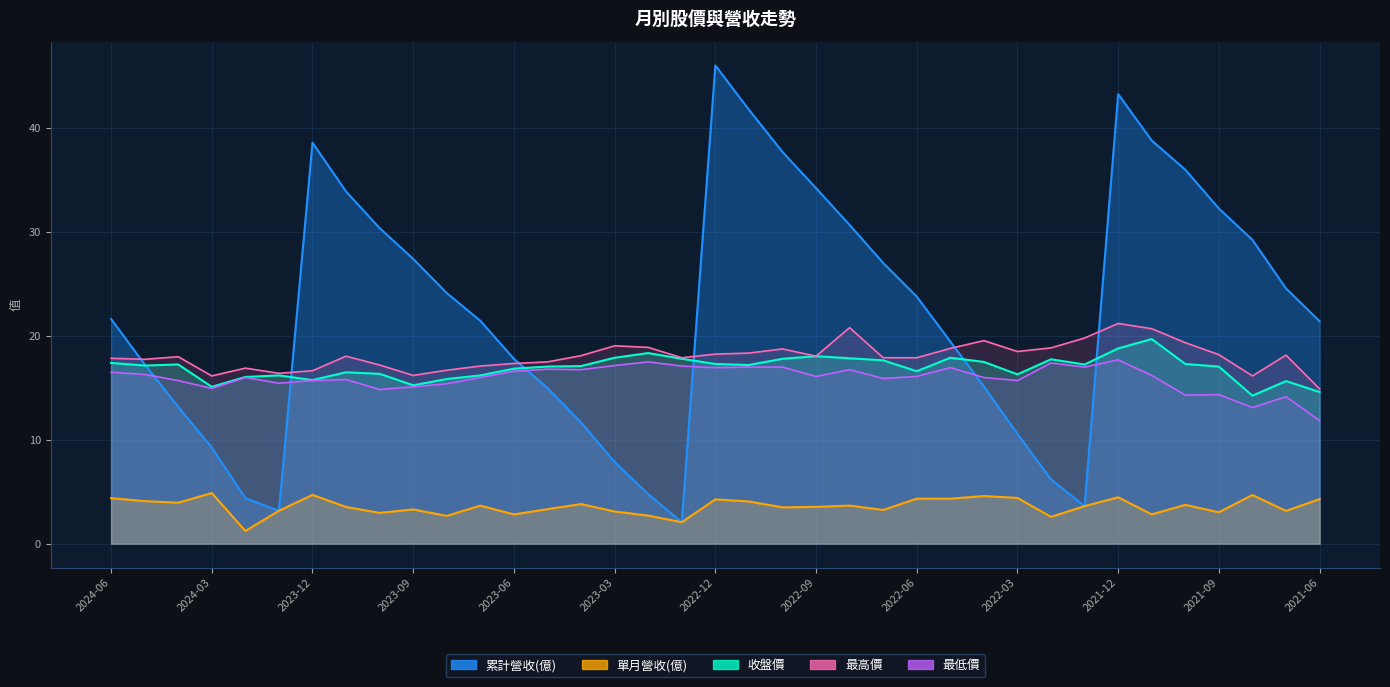

What is the average value of the 收盤價 series?

16.9